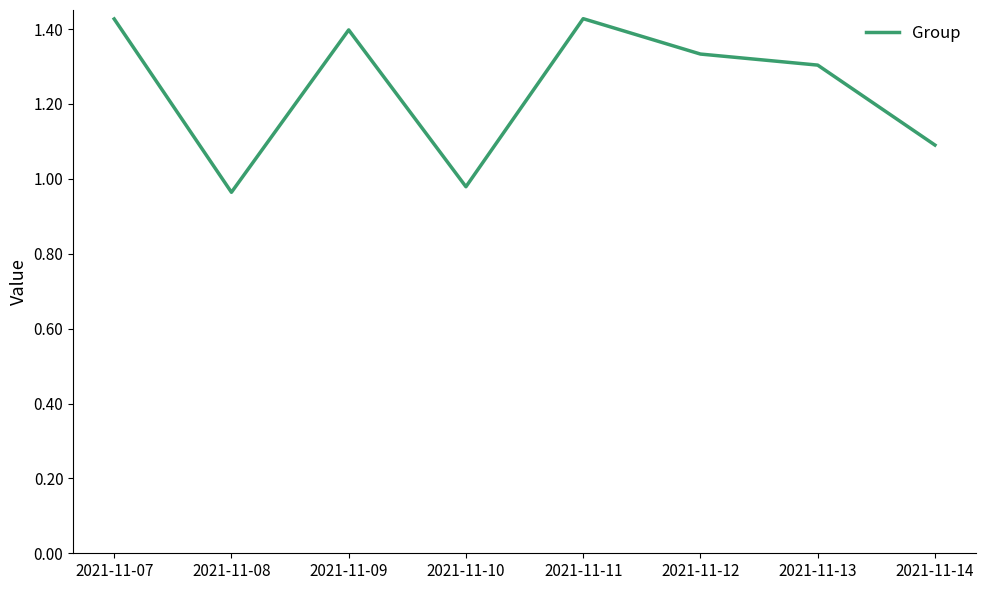

The chart shows a value of 0.4 at 2021-11-13. True or false?

False